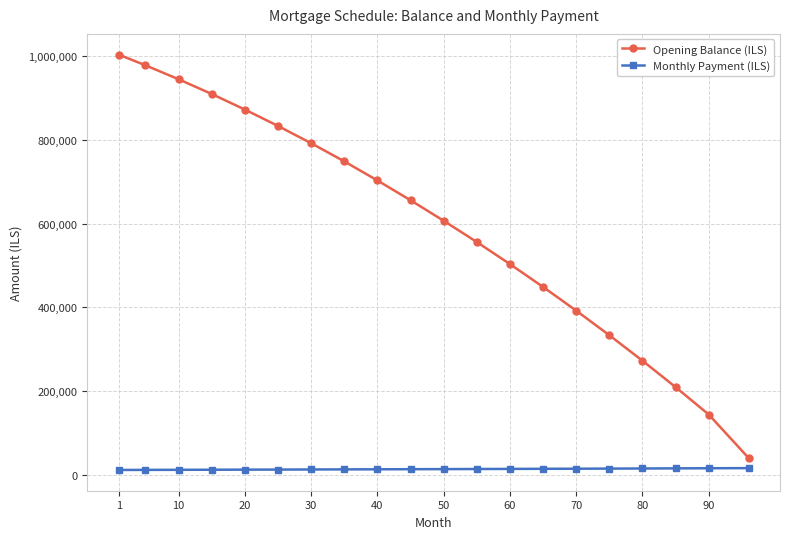

Which series has the widest spread of values?

Opening Balance (ILS)